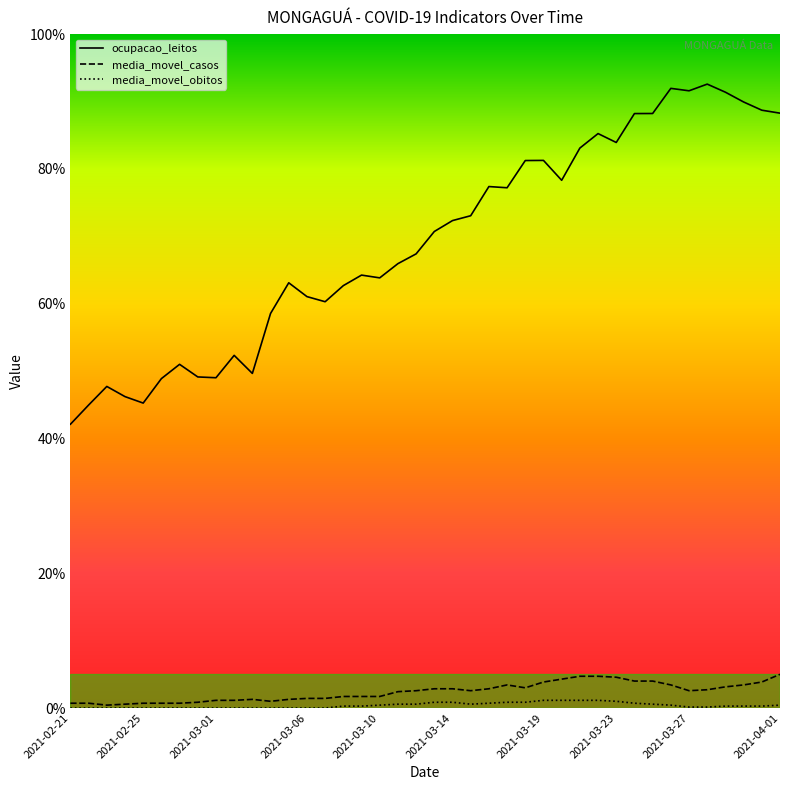

True or false: ocupacao_leitos and media_movel_obitos intersect in this chart.

False